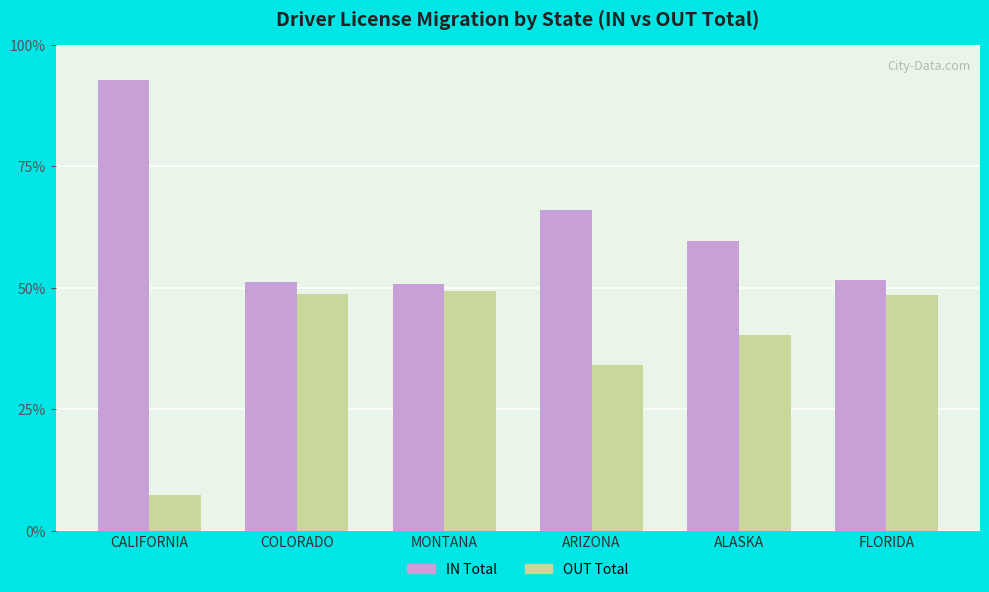

What is the difference between the highest and lowest values at CALIFORNIA?

85.4